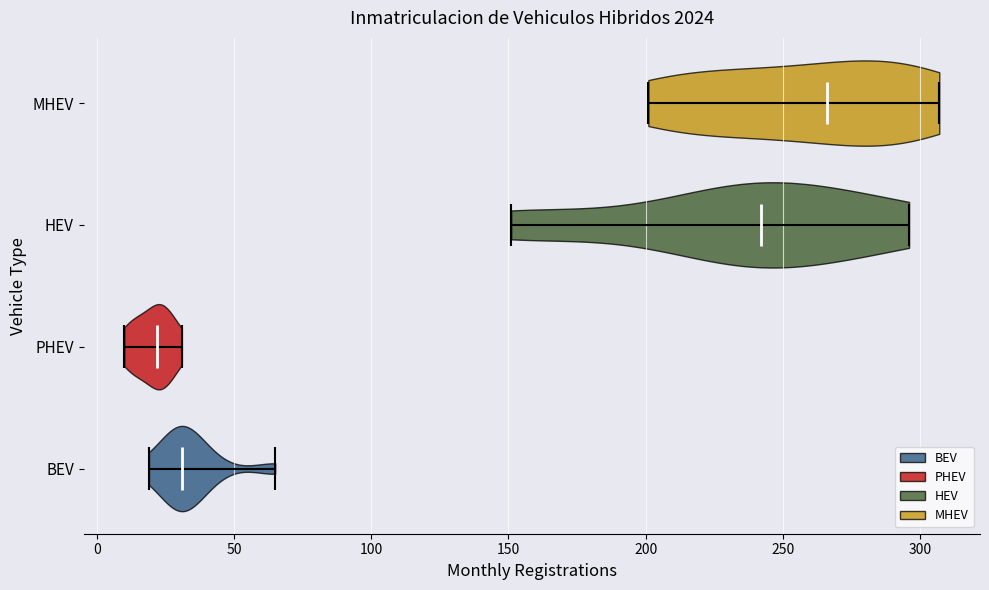

Reading bottom to top, read every violin against the x-axis: where its median line is, and the lowest and highest points it reaches. The values are not printed on the chart, so give them approximately, as read against the axis.

BEV: median line 30, lowest point 20, highest point 65
PHEV: median line 20, lowest point 10, highest point 30
HEV: median line 240, lowest point 150, highest point 295
MHEV: median line 265, lowest point 200, highest point 305